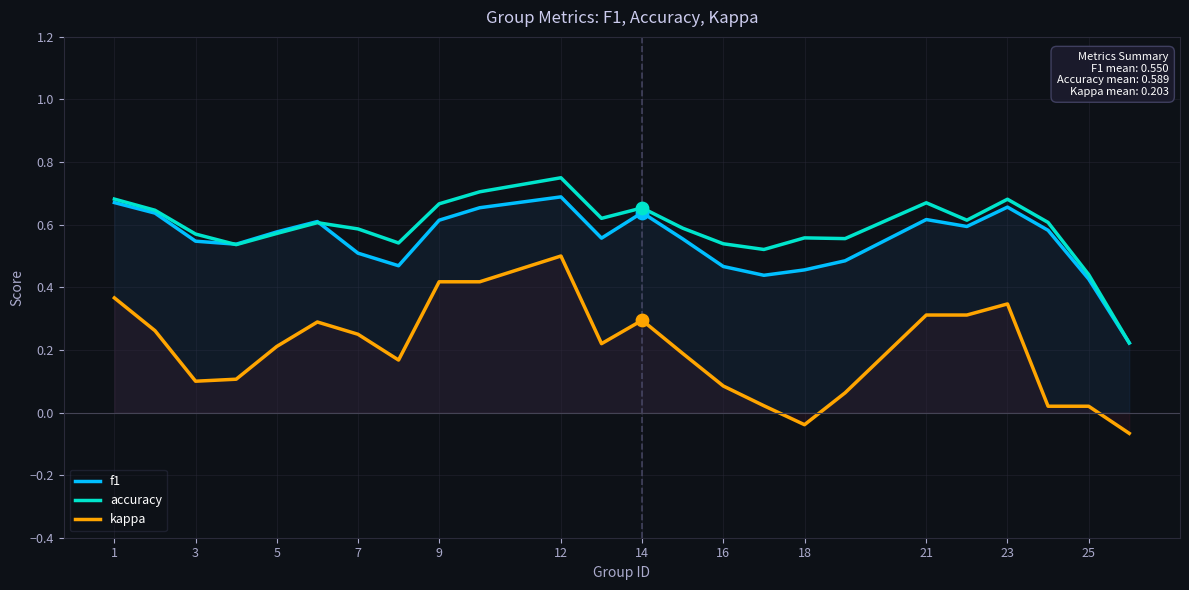

What is the total value across all series at 16?

1.1